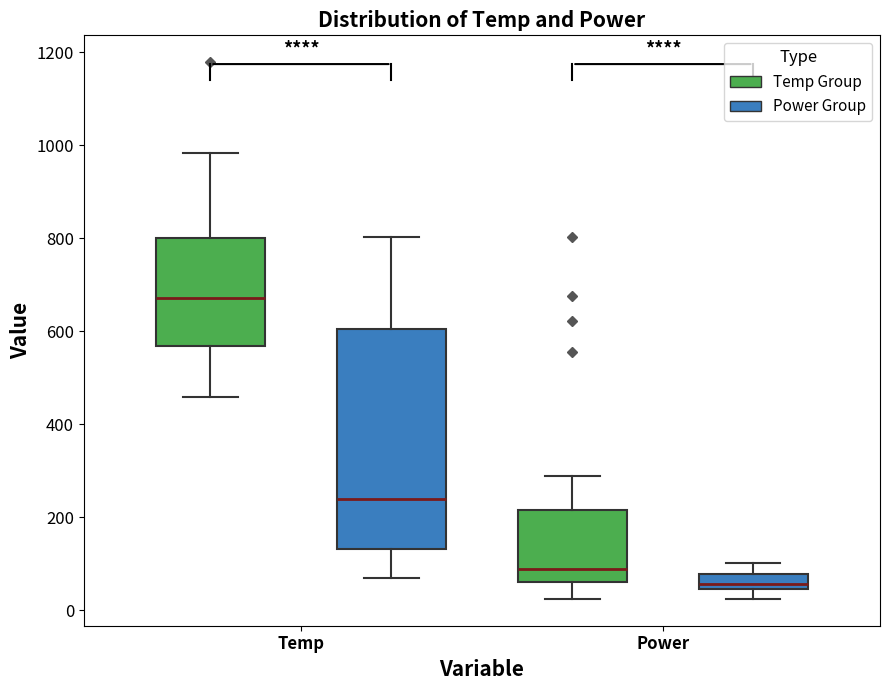

Where does the upper whisker of the box for Power (Power Group) end on the y-axis? The values are not printed on the chart, so give them approximately, as read against the axis.

100